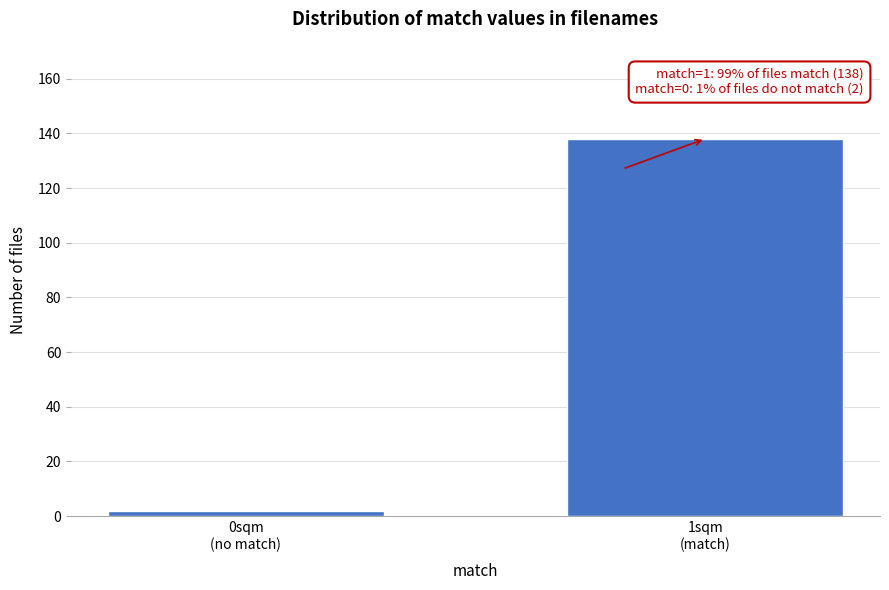

What is the difference between the maximum and minimum values?

136